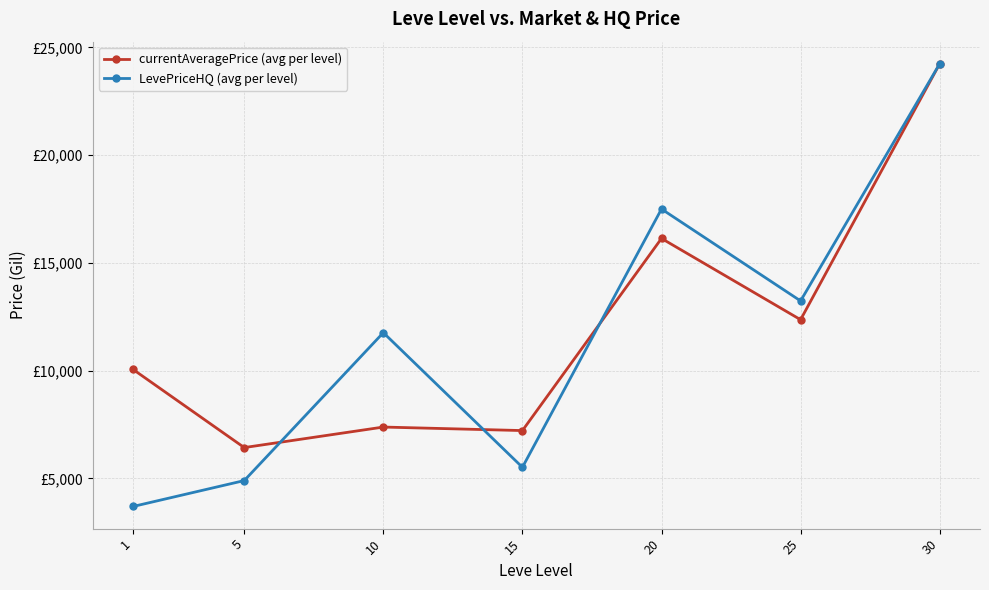

After their last crossing, which series has the higher values: currentAveragePrice (avg per level) or LevePriceHQ (avg per level)?

LevePriceHQ (avg per level)